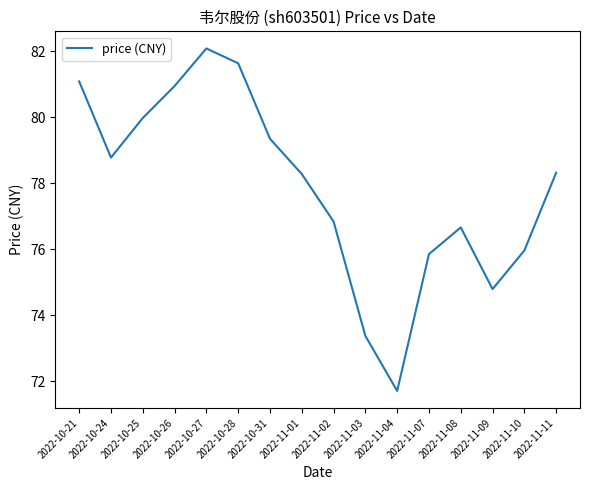

Which has a higher value, 2022-11-04 or 2022-10-31?

2022-10-31